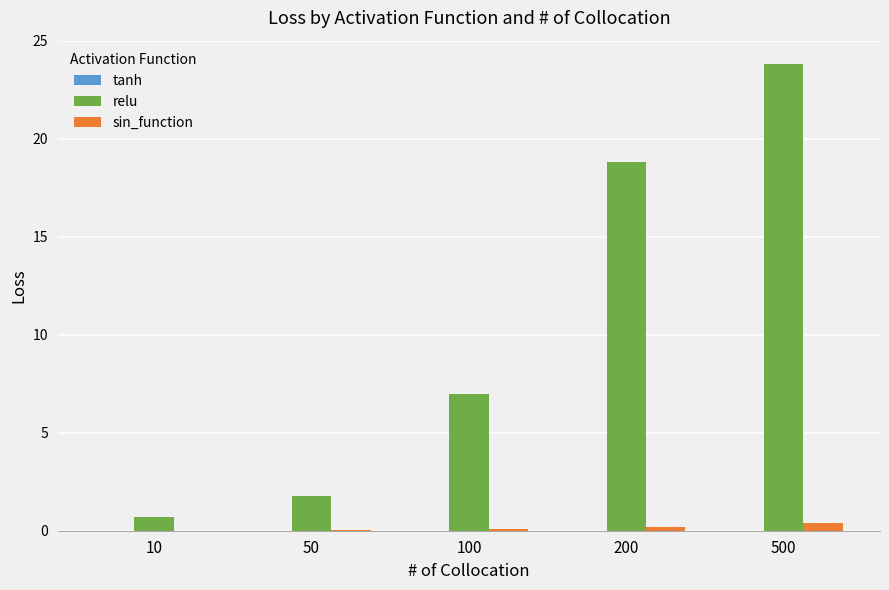

Is it true that relu equals 10.5 at 100?

False